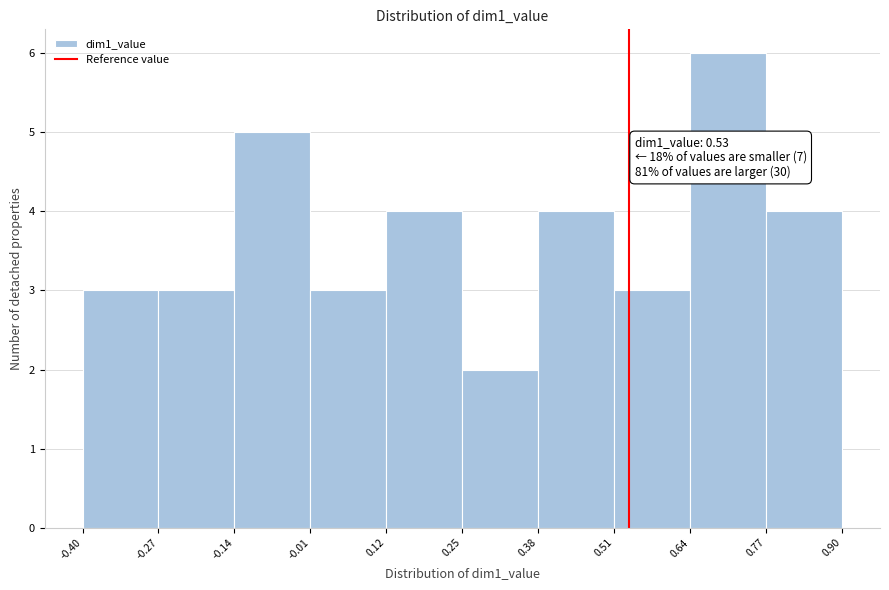

Which range on the x-axis has the tallest bar?

0.64 to 0.77